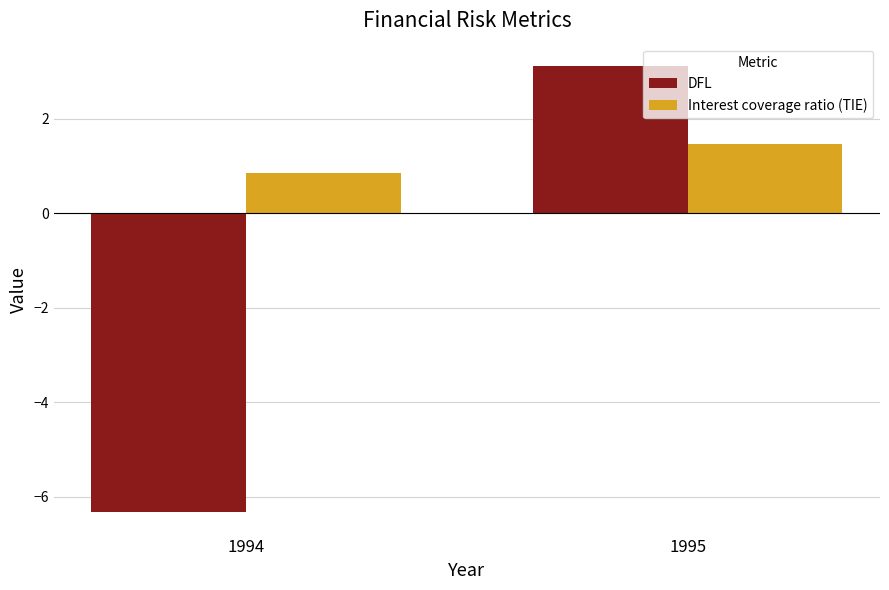

How many series are shown in this chart?

2